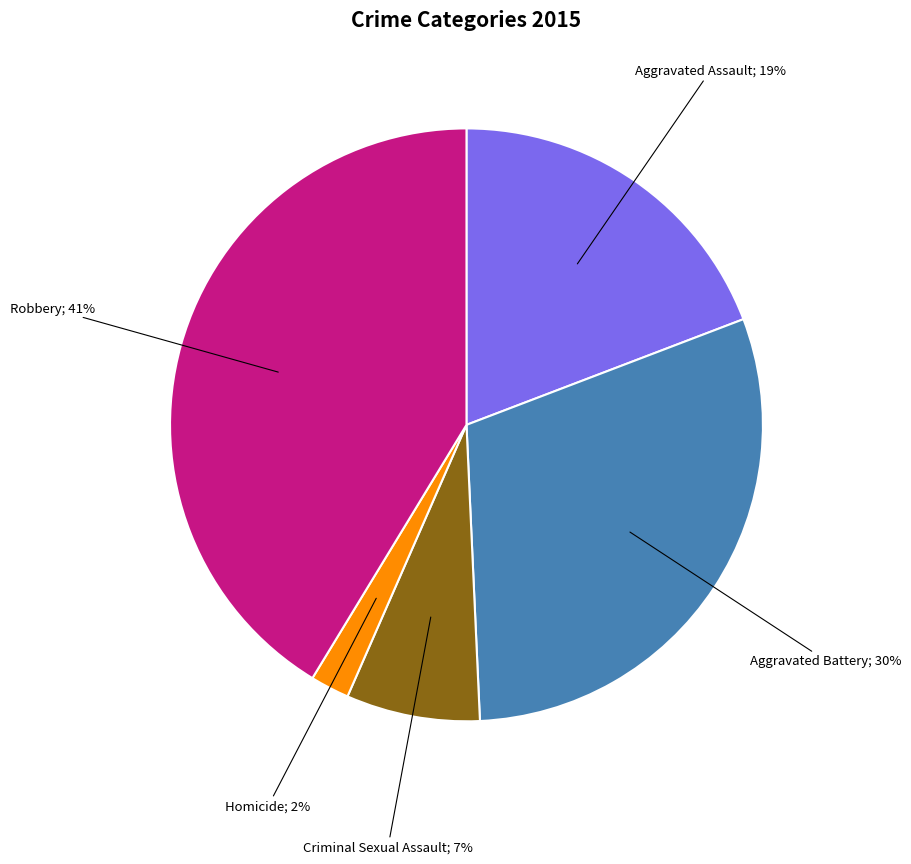

How many slices are in this pie chart?

5